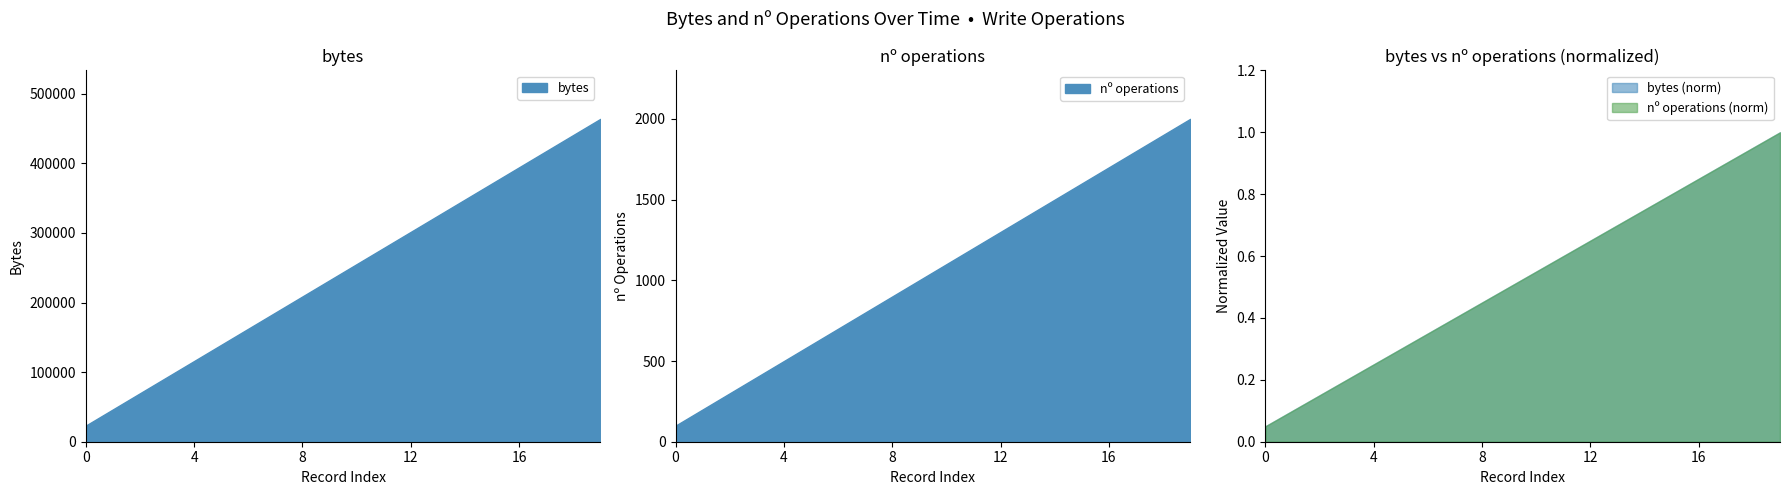

What is the average value of the nº operations series?

1050